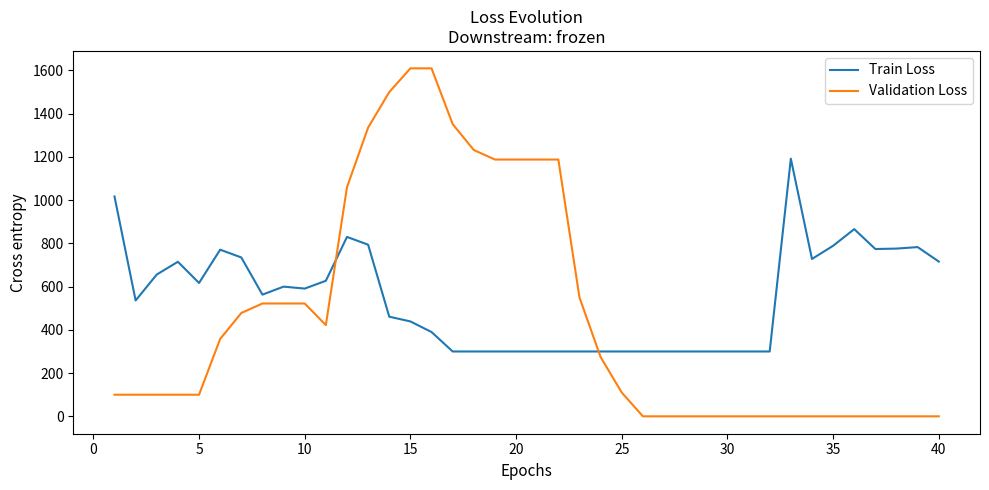

Which series ends up on top after the final intersection of Validation Loss and Train Loss?

Train Loss